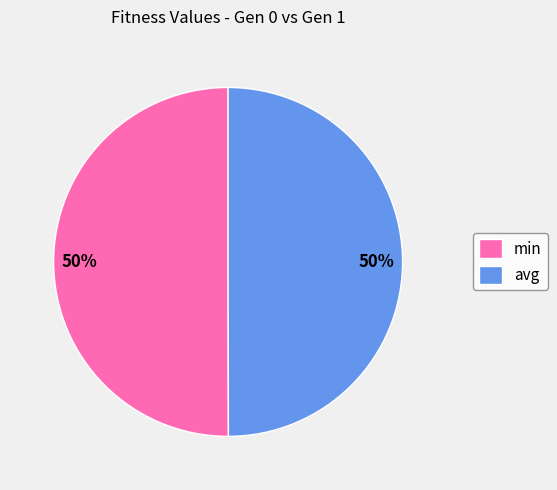

To the nearest percent, what percentage of the pie is avg?

50%